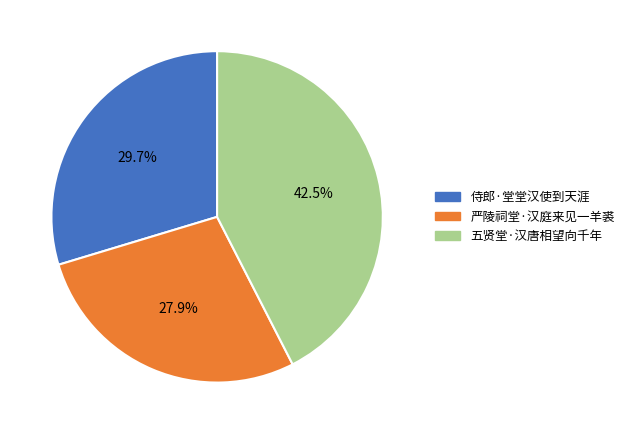

What percentage is NOT represented by 侍郎·堂堂汉使到天涯?

70.3%